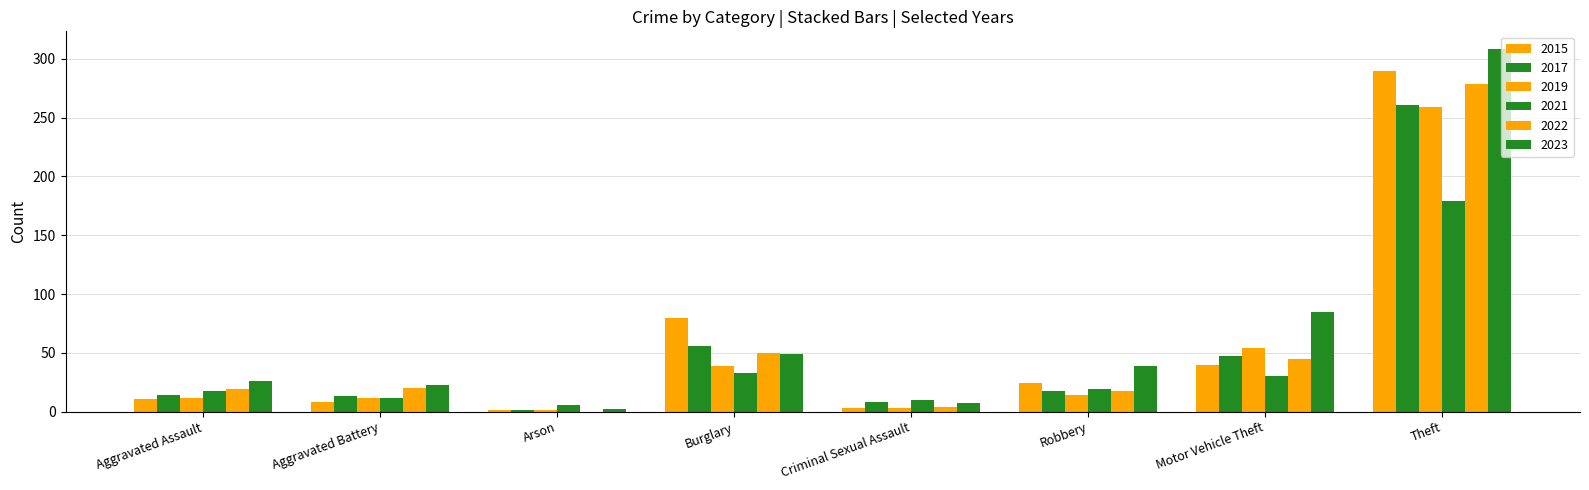

Are the bars horizontal?

No